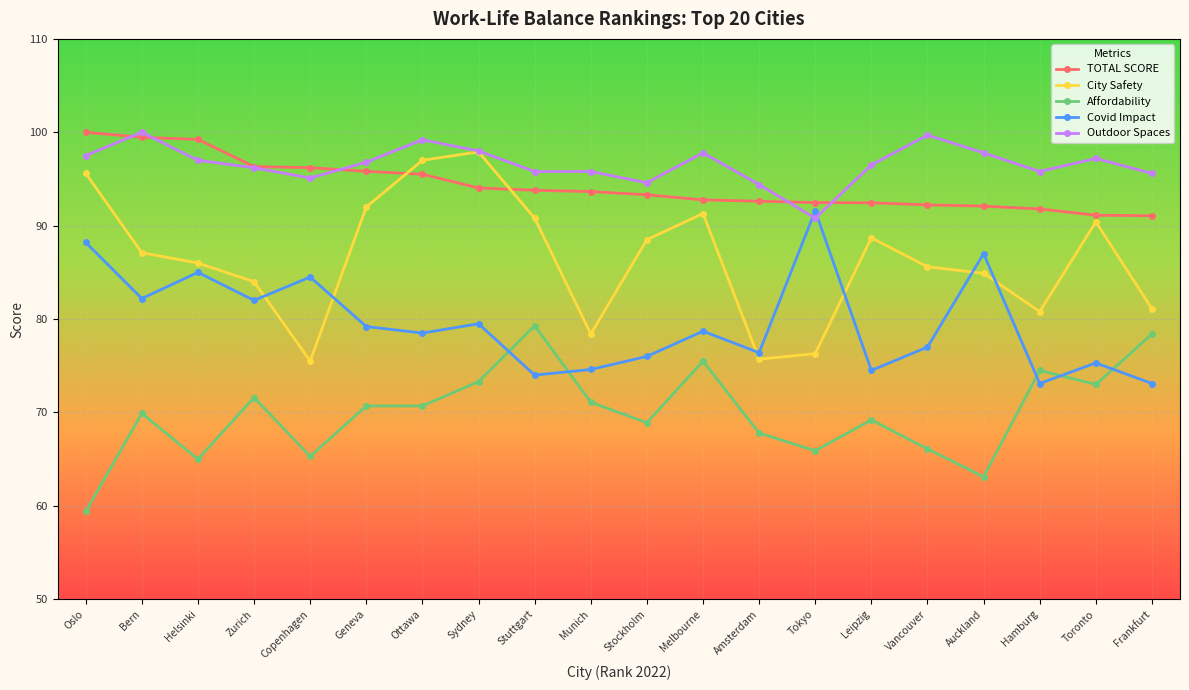

What is the maximum value shown in the chart?

100.0